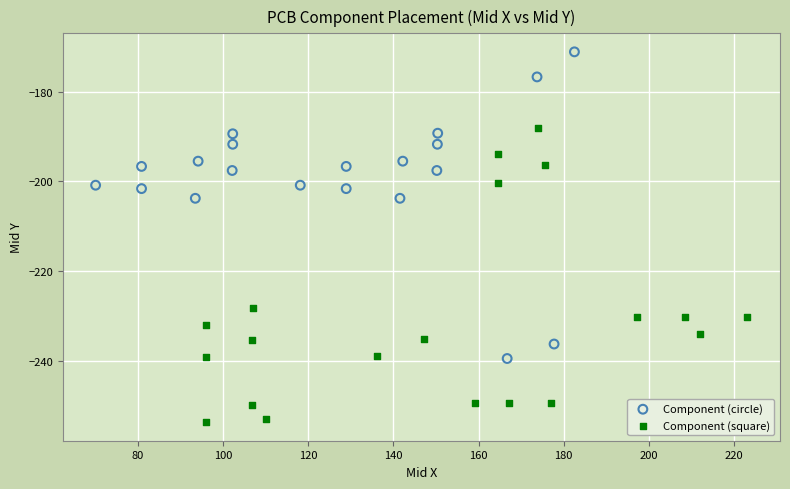

Which series contains the highest Y value?

Component (circle)